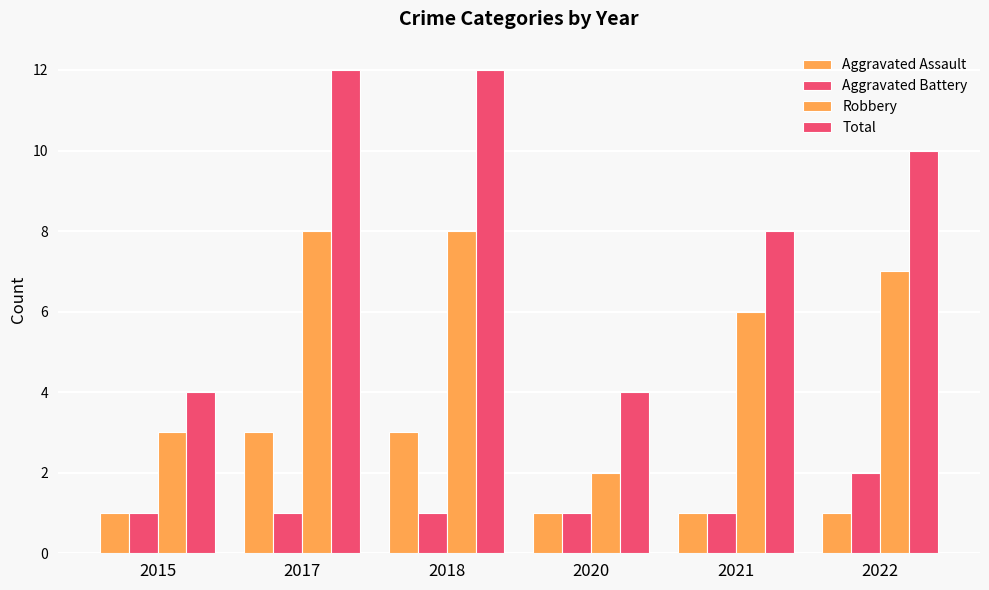

Are the bars grouped side by side (vs. stacked)?

Yes